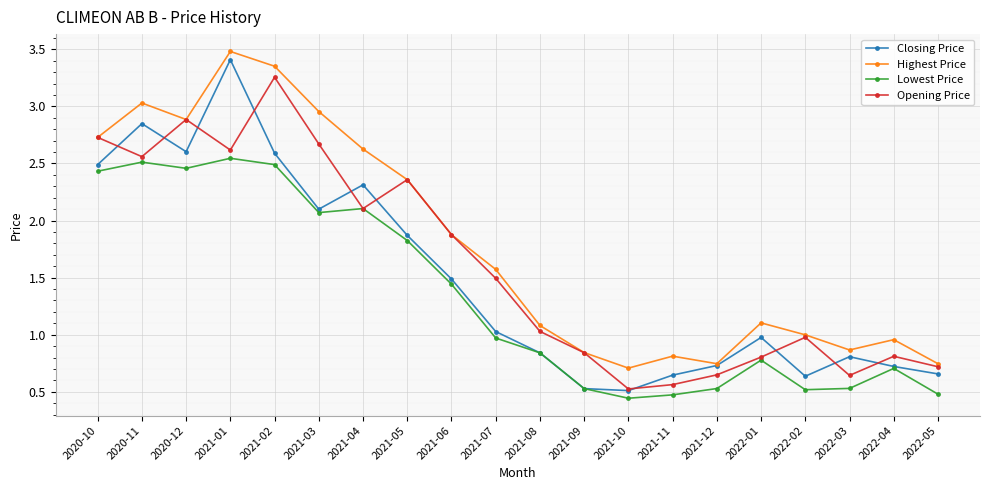

What position from the right is 2022-01?

5